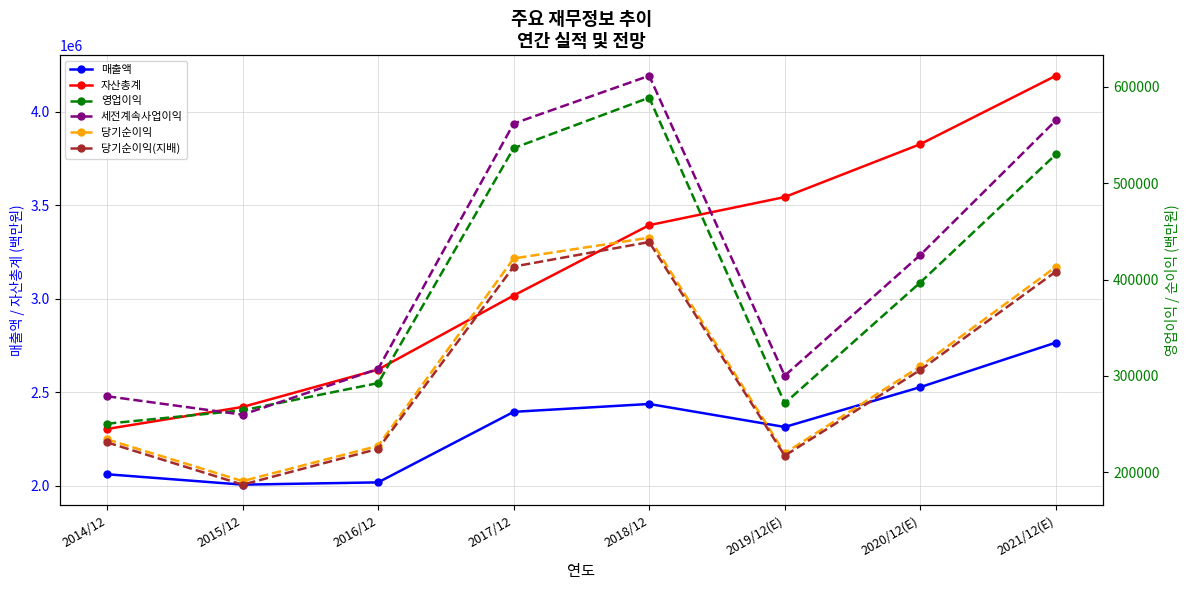

What is the difference between the highest and lowest values at 2020/12(E)?

3520362